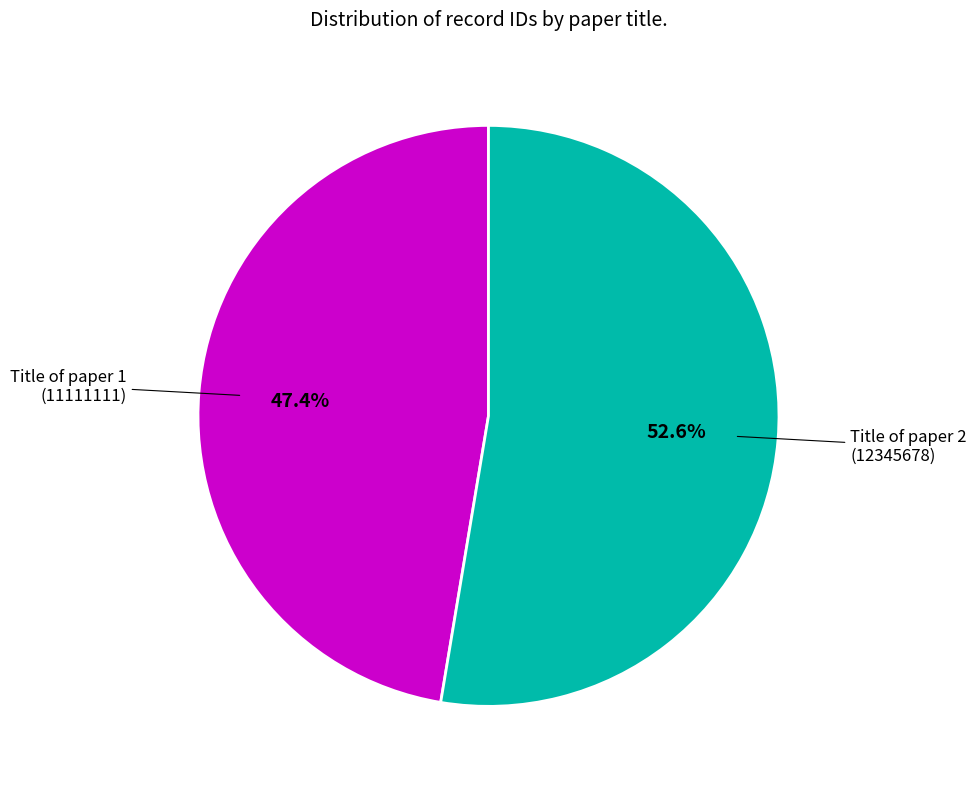

Do Title of paper 1 and Title of paper 2 together represent more than half of the pie?

Yes